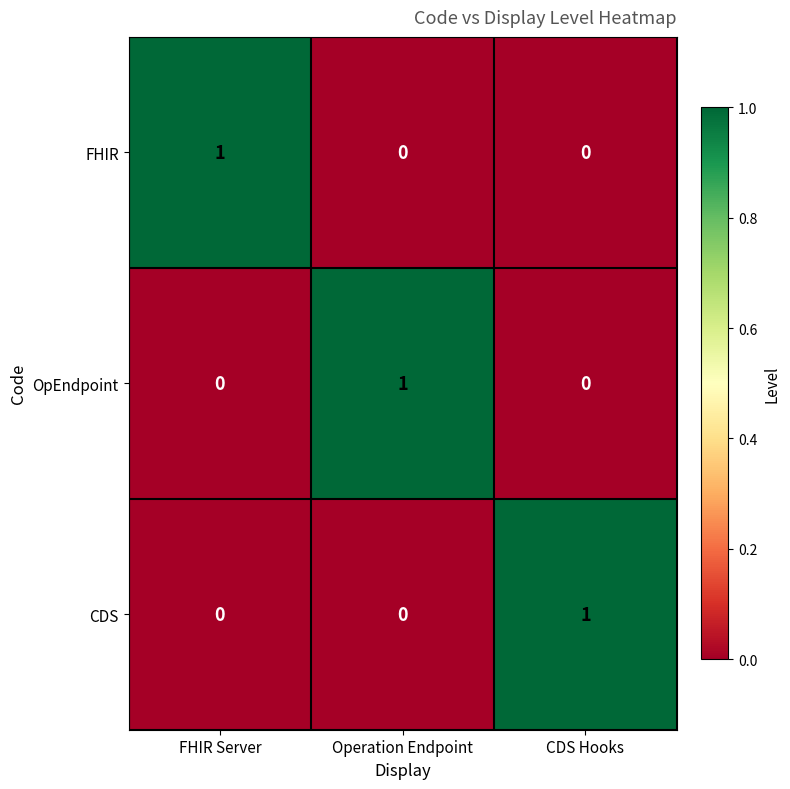

Reading right to left, transcribe all the data shown in this chart.

FHIR: 0	0	1
OpEndpoint: 0	1	0
CDS: 1	0	0